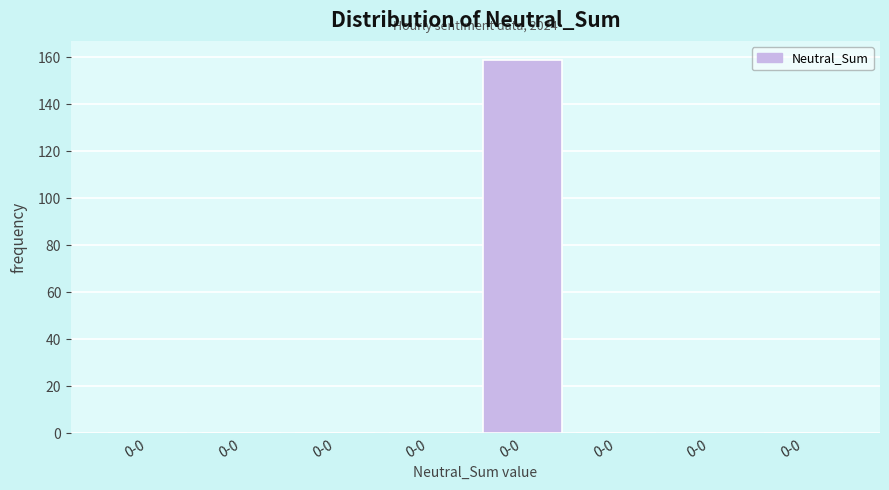

How many data points does each series have?

8